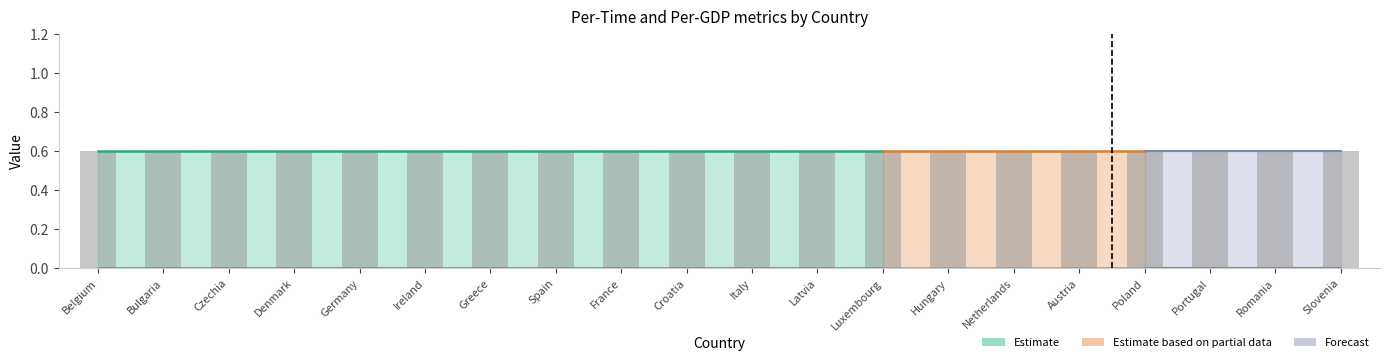

At which category is the sum across all series the highest?

Belgium